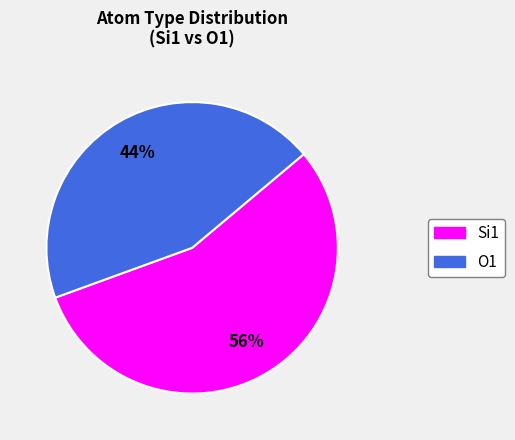

To the nearest percent, what percentage of the pie is O1?

44%